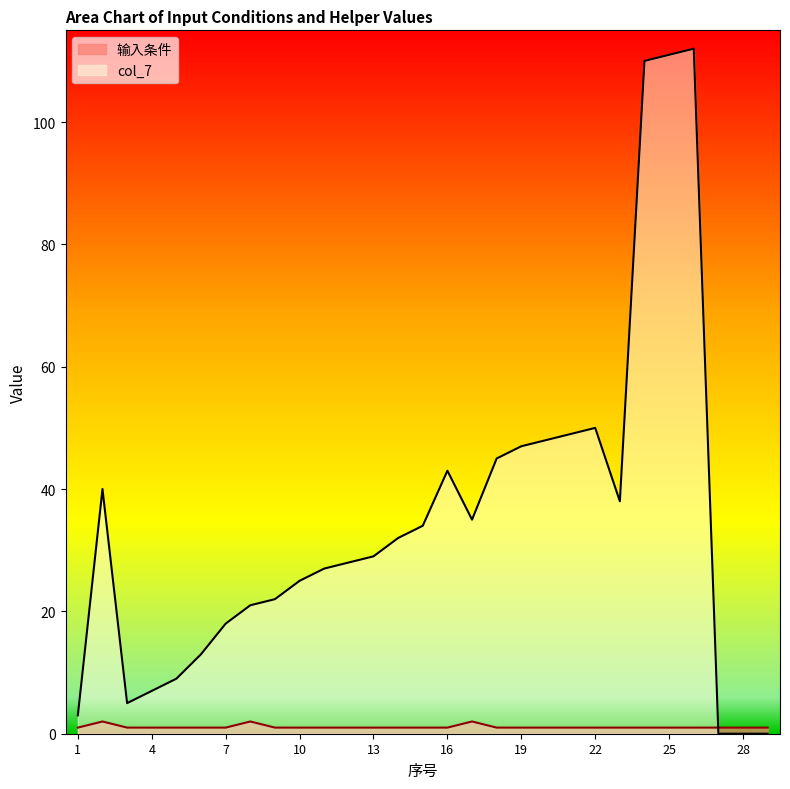

What is the maximum value for 输入条件?

2